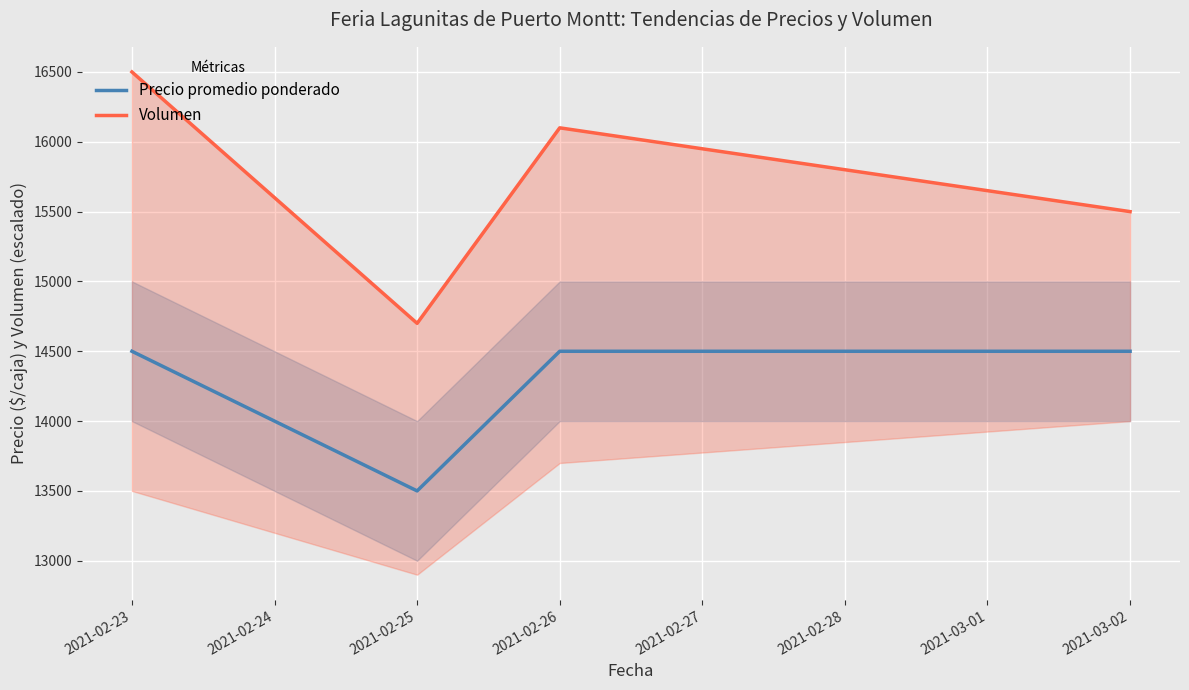

True or false: Precio promedio ponderado has a value of 14500 at 2021-02-26.

True